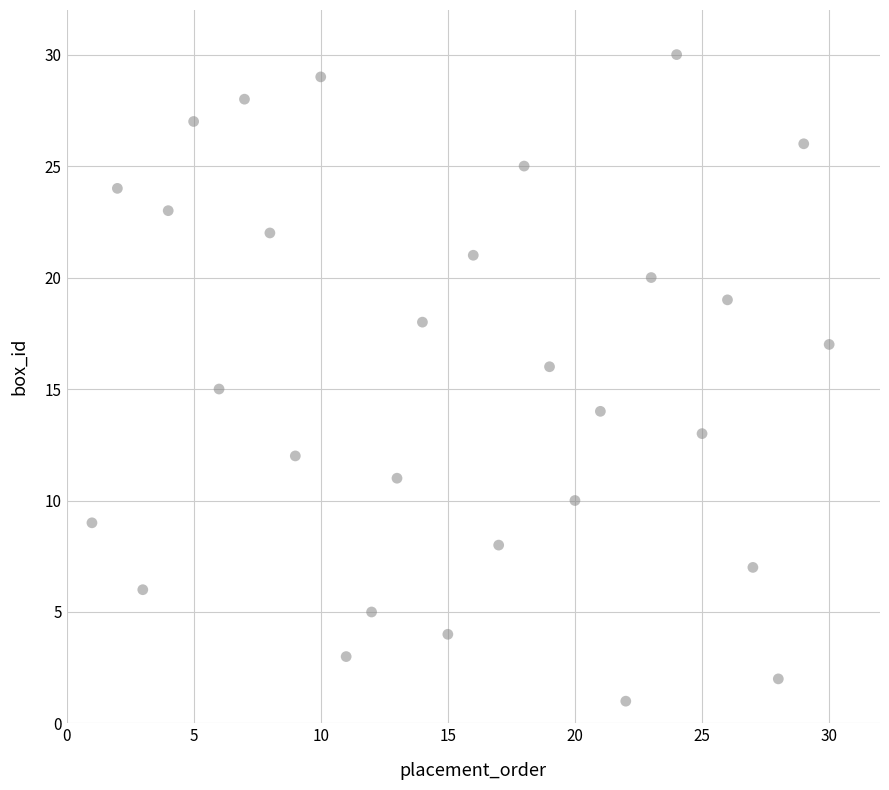

What is the range of Y values (max minus min)?

29